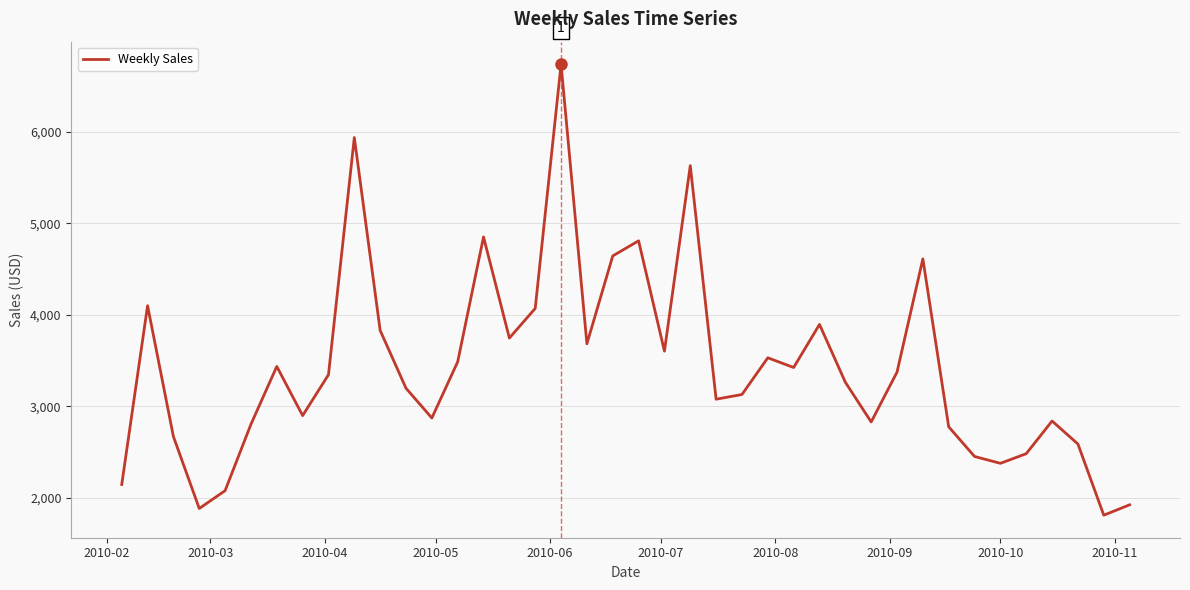

What is the minimum value shown in the chart?

1810.3